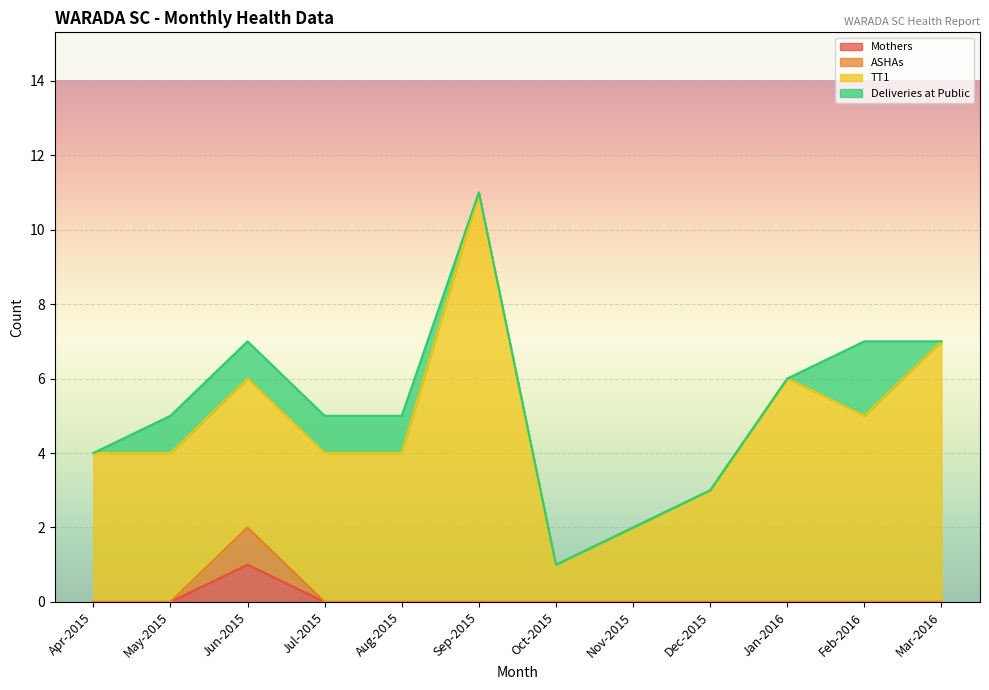

What is the difference between the maximum and second lowest values in the Mothers series?

1